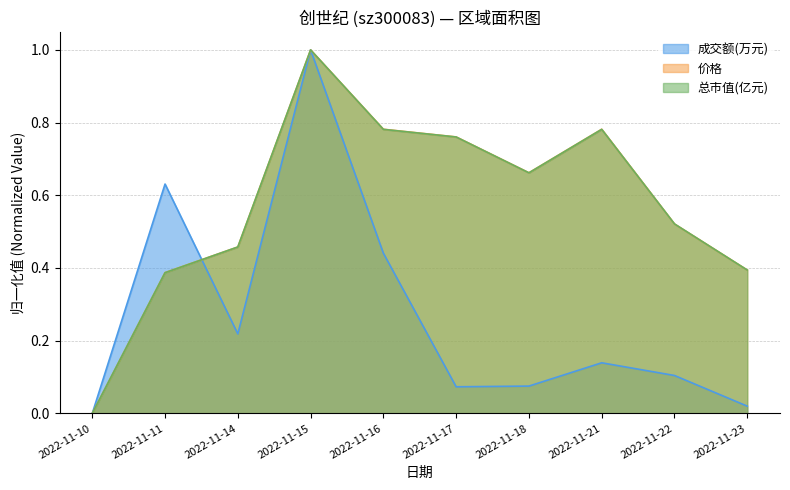

What is the sum of the 总市值(亿元) values at 2022-11-15 and 2022-11-11?

1.4